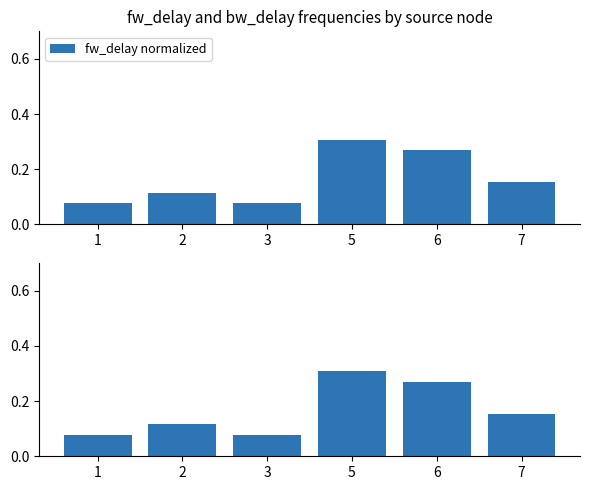

The value of fw_delay normalized at 5 is 0.2. True or false?

False